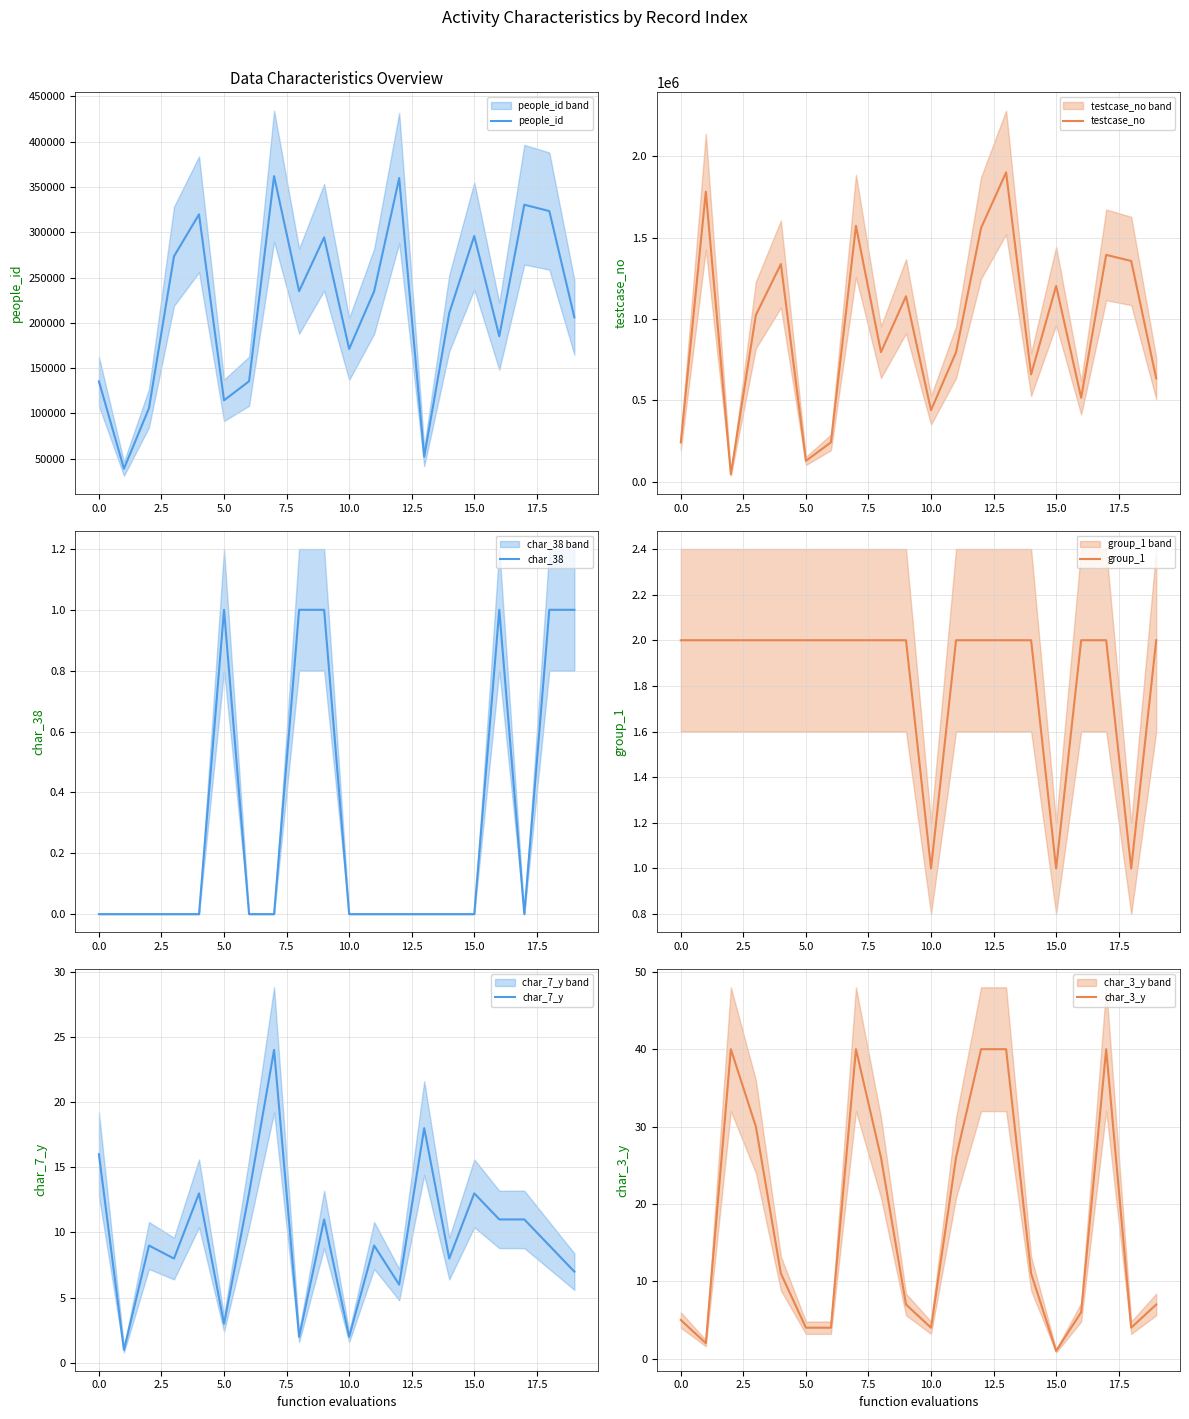

True or false: testcase_no and char_38 intersect in this chart.

False